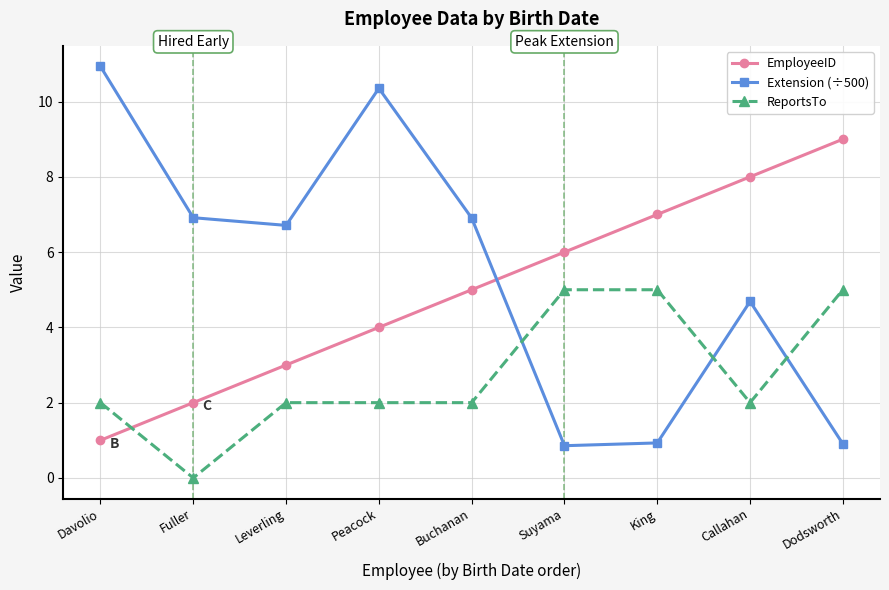

The value of Extension (÷500) at Callahan is 4.7. True or false?

True